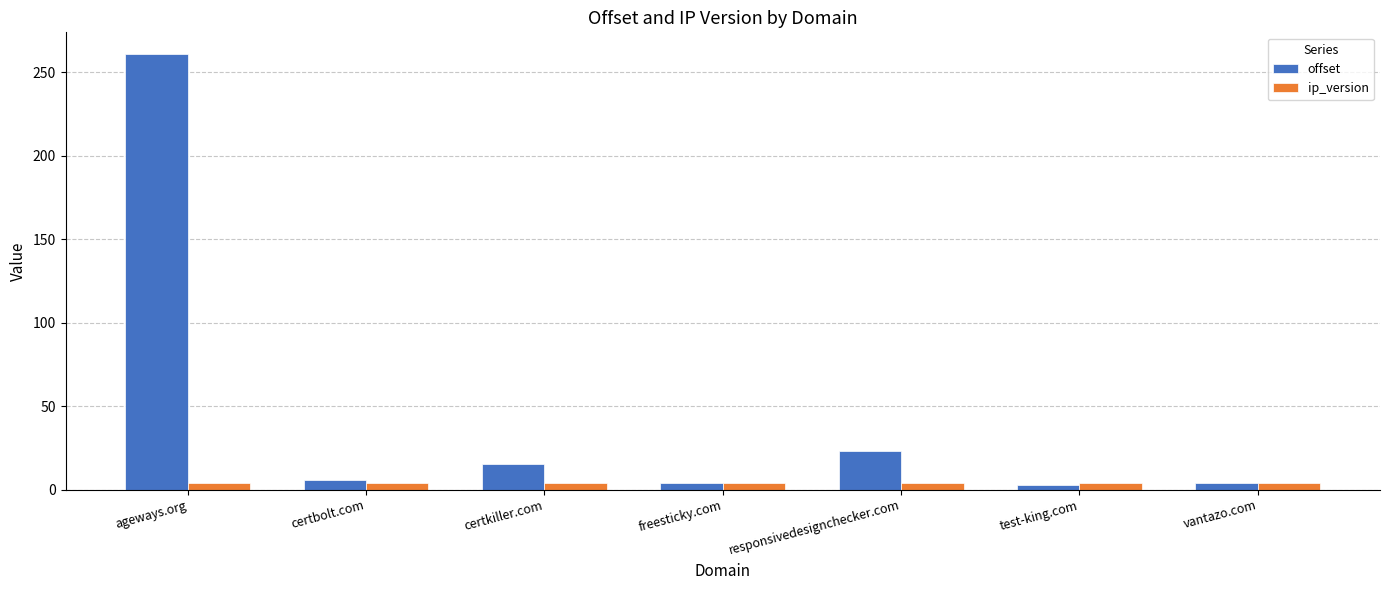

At how many categories does at least one series exceed 88?

1